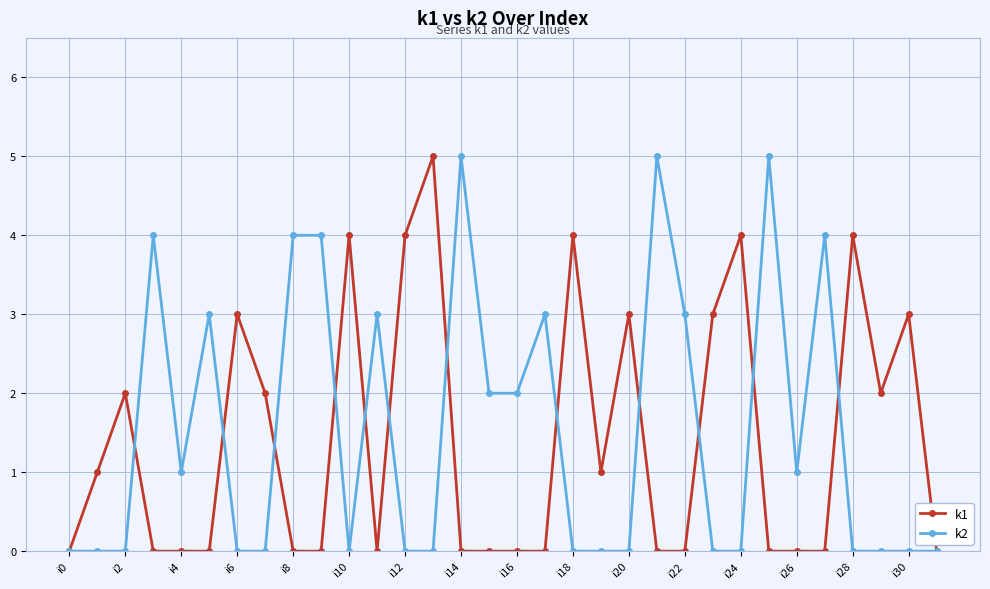

What is the maximum value shown in the chart?

5